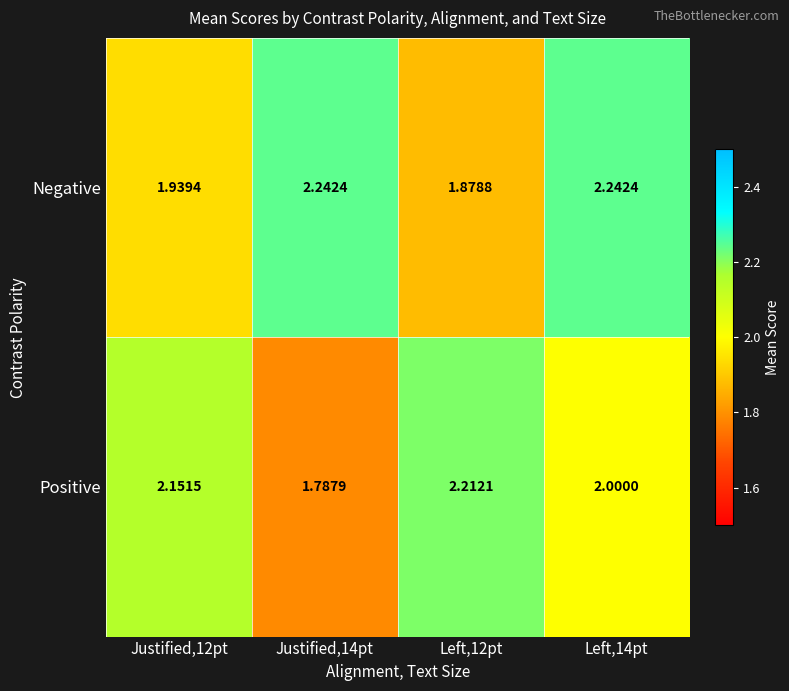

How many distinct data groups are displayed?

2